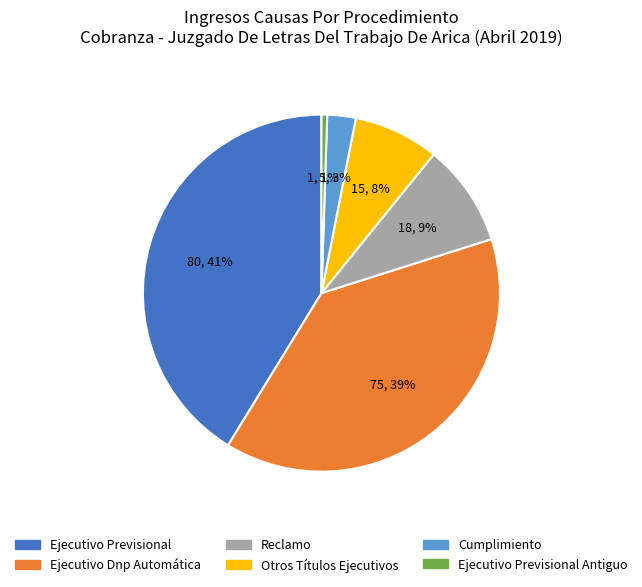

What is the smallest slice in the pie chart?

Ejecutivo Previsional Antiguo